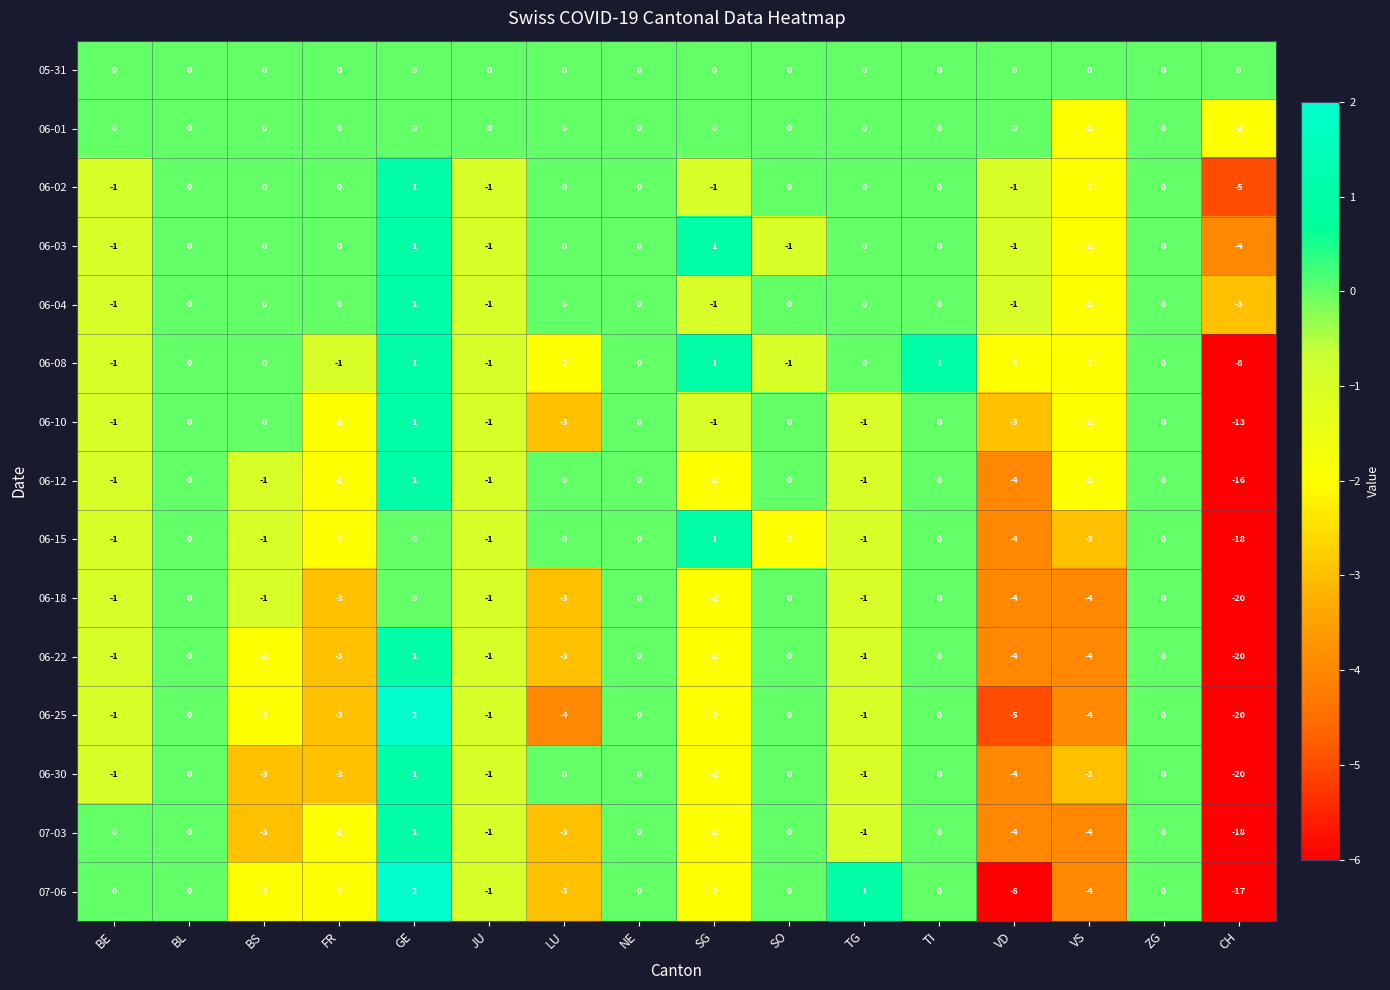

What is the sum of the 06-30 values at GE and VD?

-3